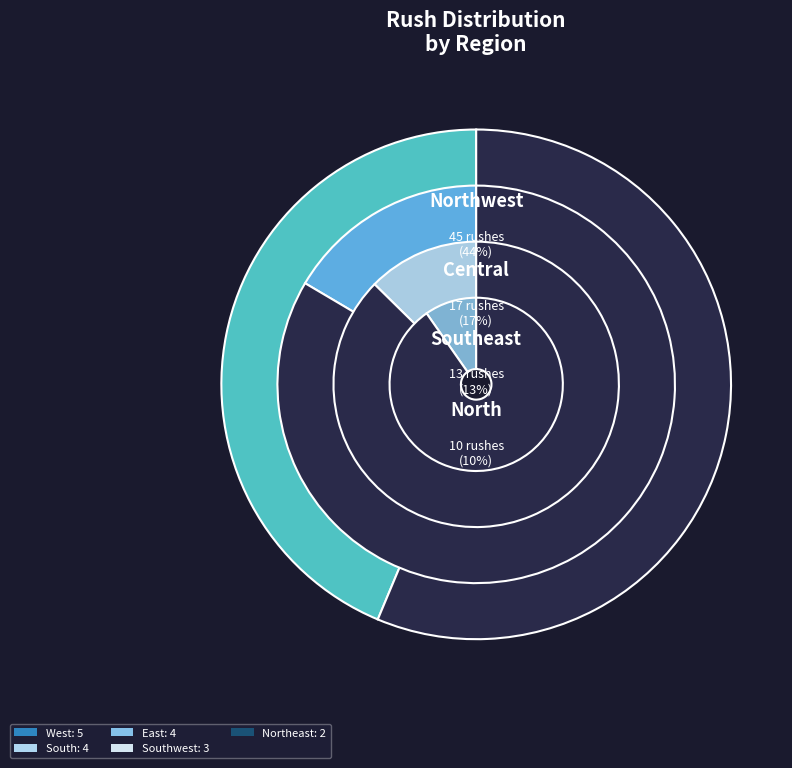

Is there any slice that represents more than half of the pie?

No